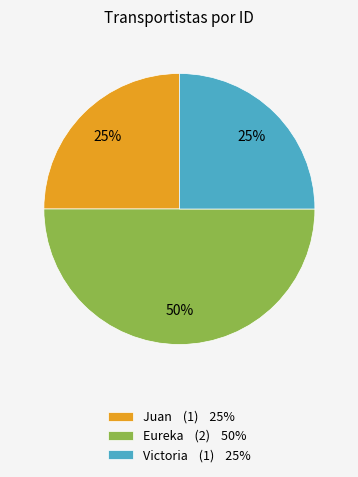

Does Juan (1) 25% represent more than half of the total?

No